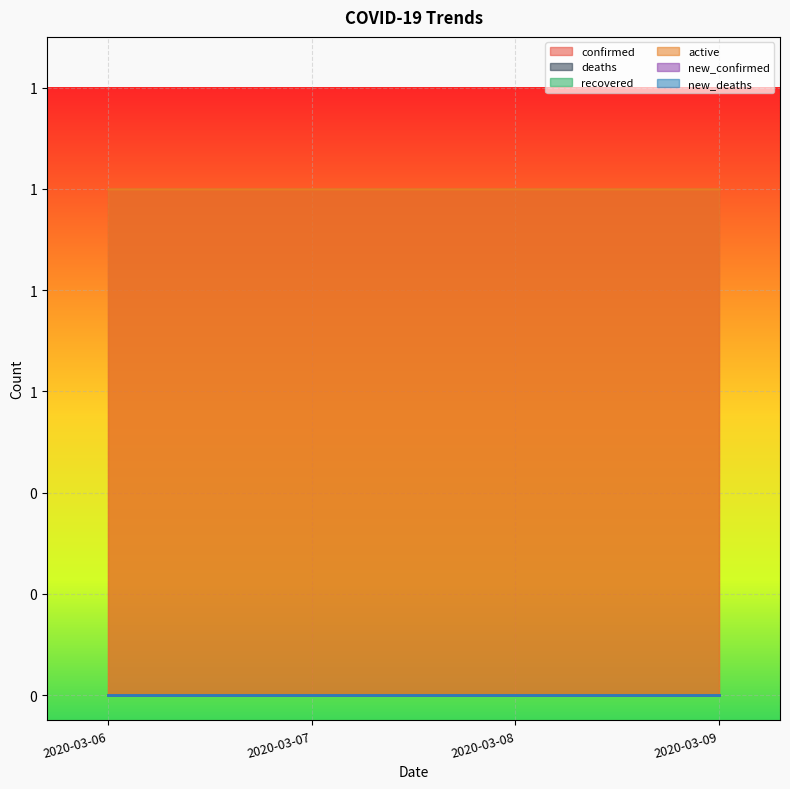

Reading left to right, list all the values displayed in this chart.

confirmed: 2020-03-06=1	2020-03-07=1	2020-03-08=1	2020-03-09=1
deaths: 2020-03-06=0	2020-03-07=0	2020-03-08=0	2020-03-09=0
recovered: 2020-03-06=0	2020-03-07=0	2020-03-08=0	2020-03-09=0
active: 2020-03-06=1	2020-03-07=1	2020-03-08=1	2020-03-09=1
new_confirmed: 2020-03-06=0	2020-03-07=0	2020-03-08=0	2020-03-09=0
new_deaths: 2020-03-06=0	2020-03-07=0	2020-03-08=0	2020-03-09=0